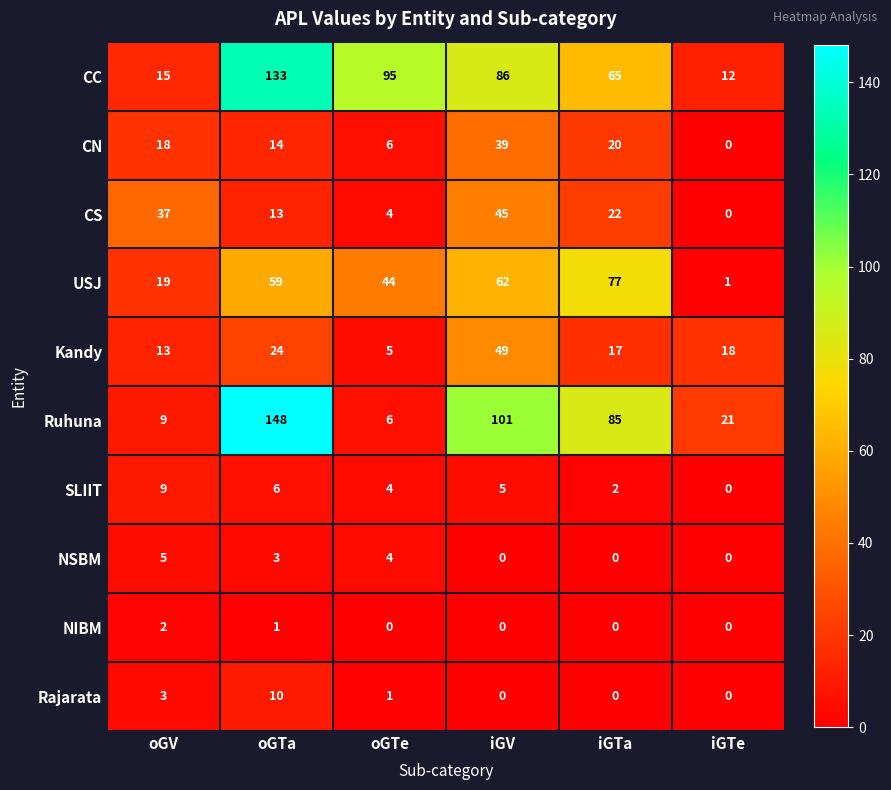

What is the difference between the second highest and minimum values in the CN series?

20